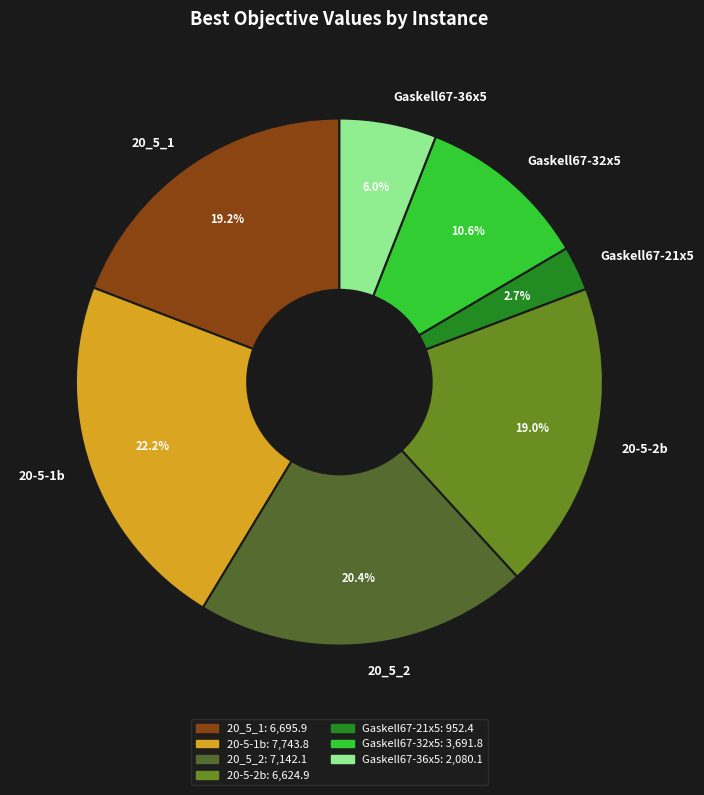

Which slice is the largest?

20-5-1b